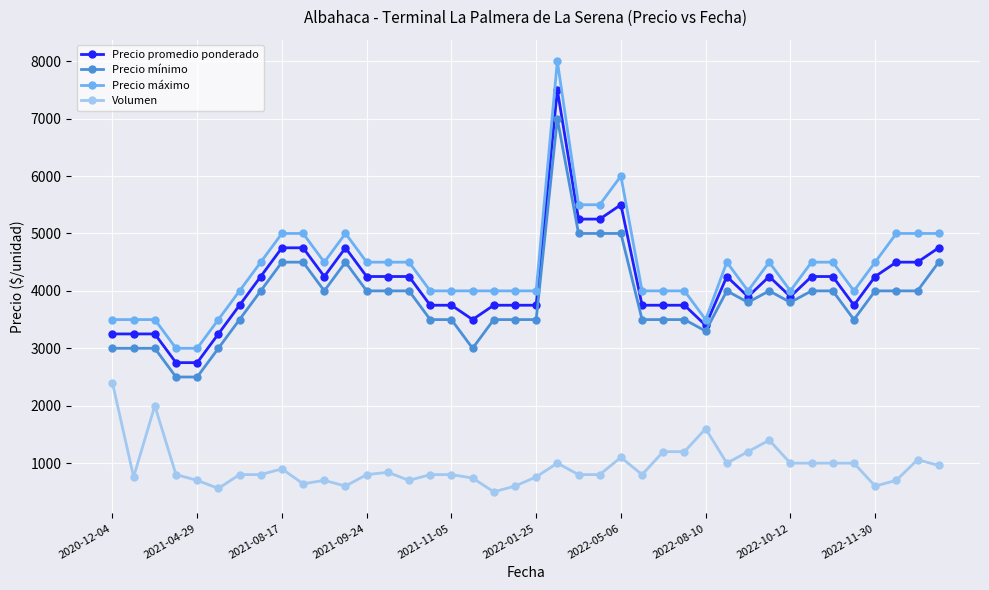

What is the maximum value shown in the chart?

8000